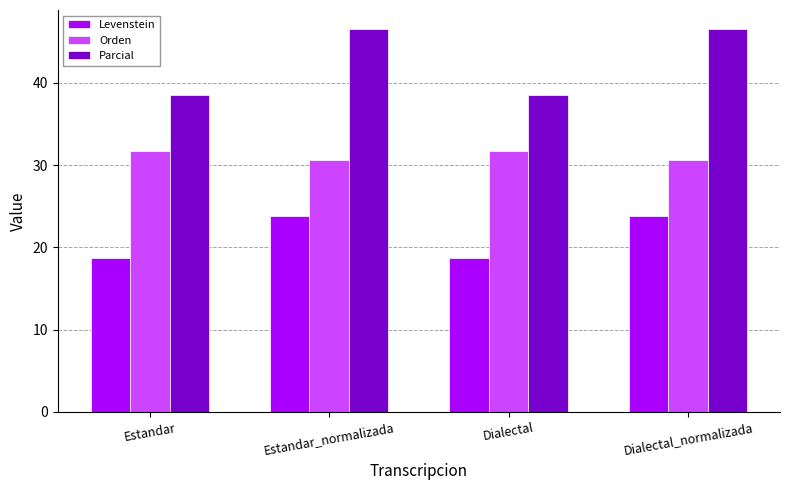

What is the average value of the Orden series?

31.1